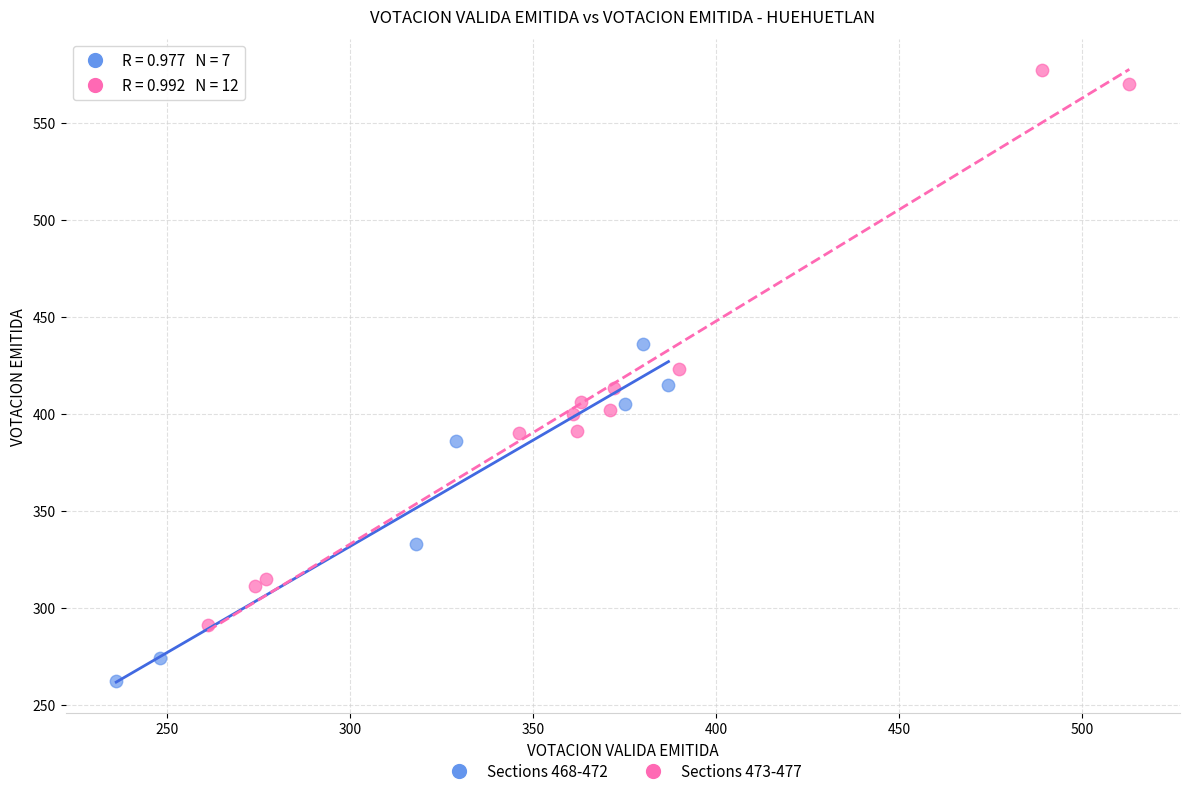

What are all the series names shown in the legend?

Sections 468-472, Sections 473-477